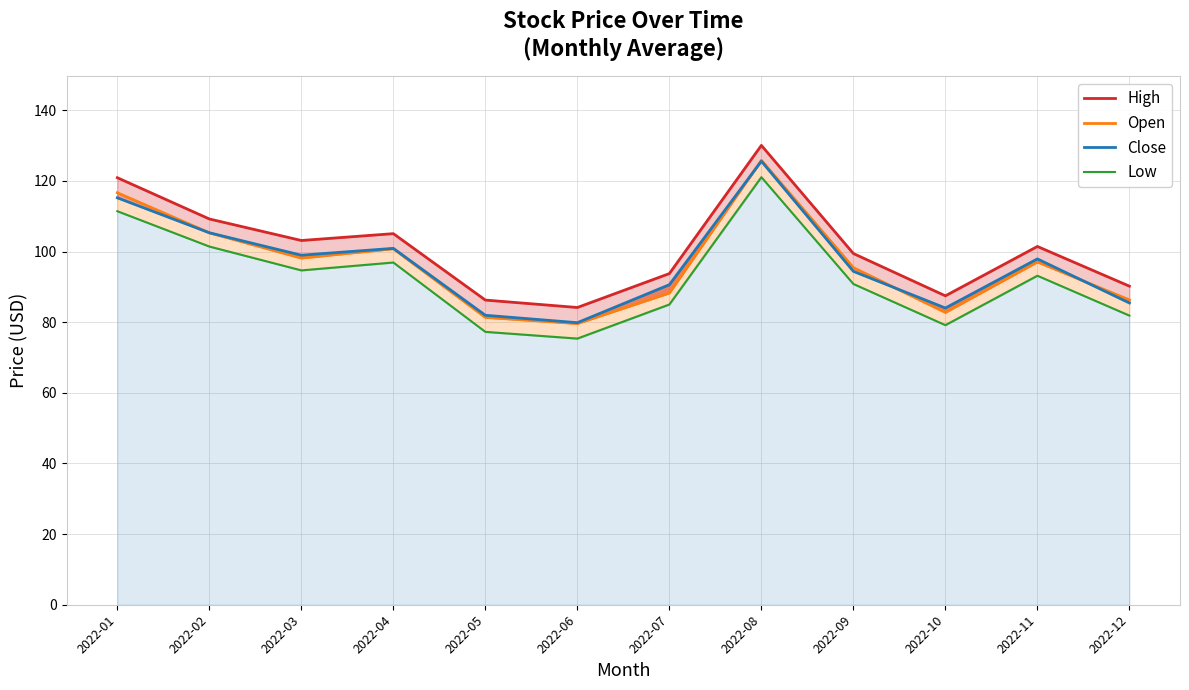

Is it true that High equals 34.7 at 2022-07?

False